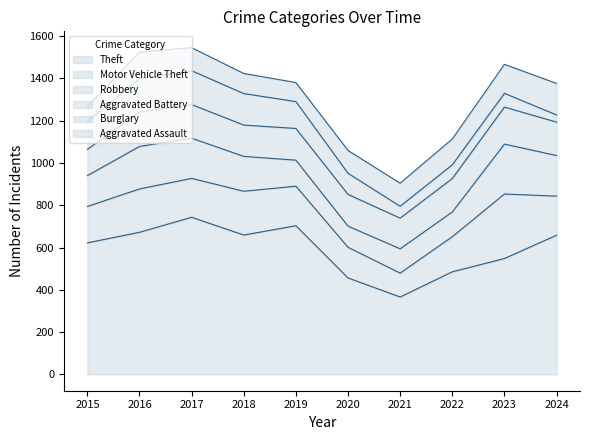

Where does the Robbery series first go above 165?

2016